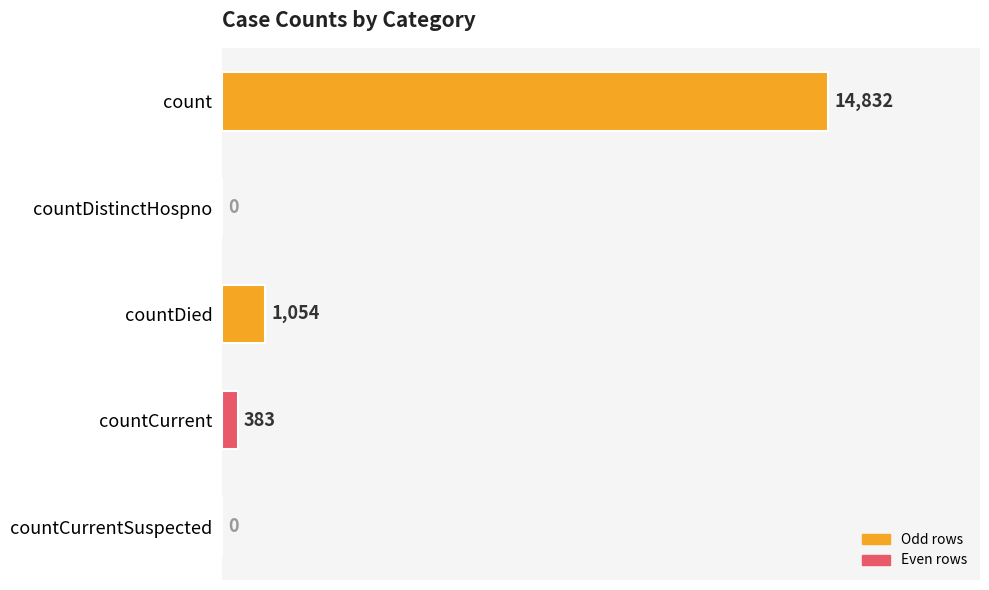

Which has a higher value, countDied or countCurrent?

countDied